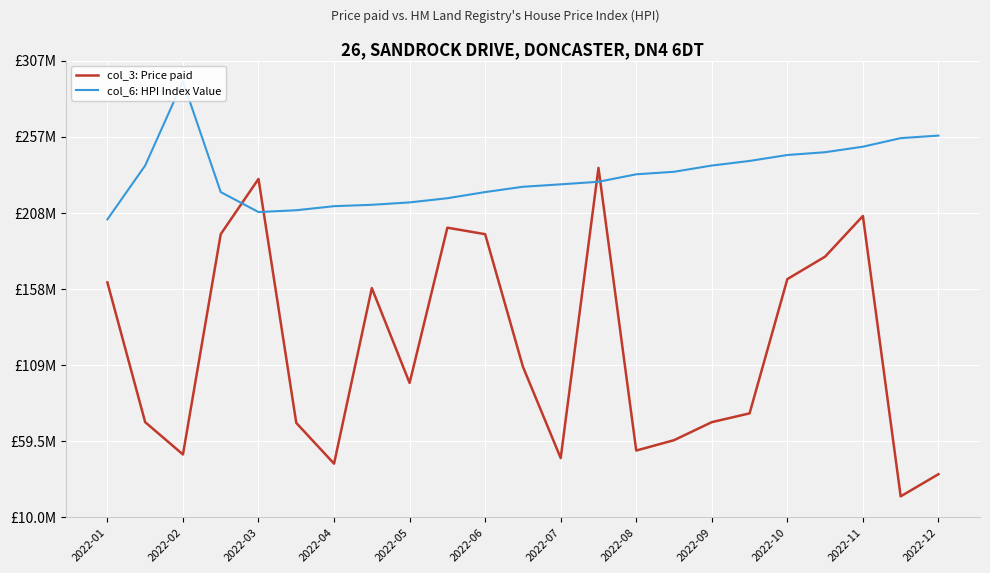

What is the lowest value of the col_3: Price paid series?

23479504